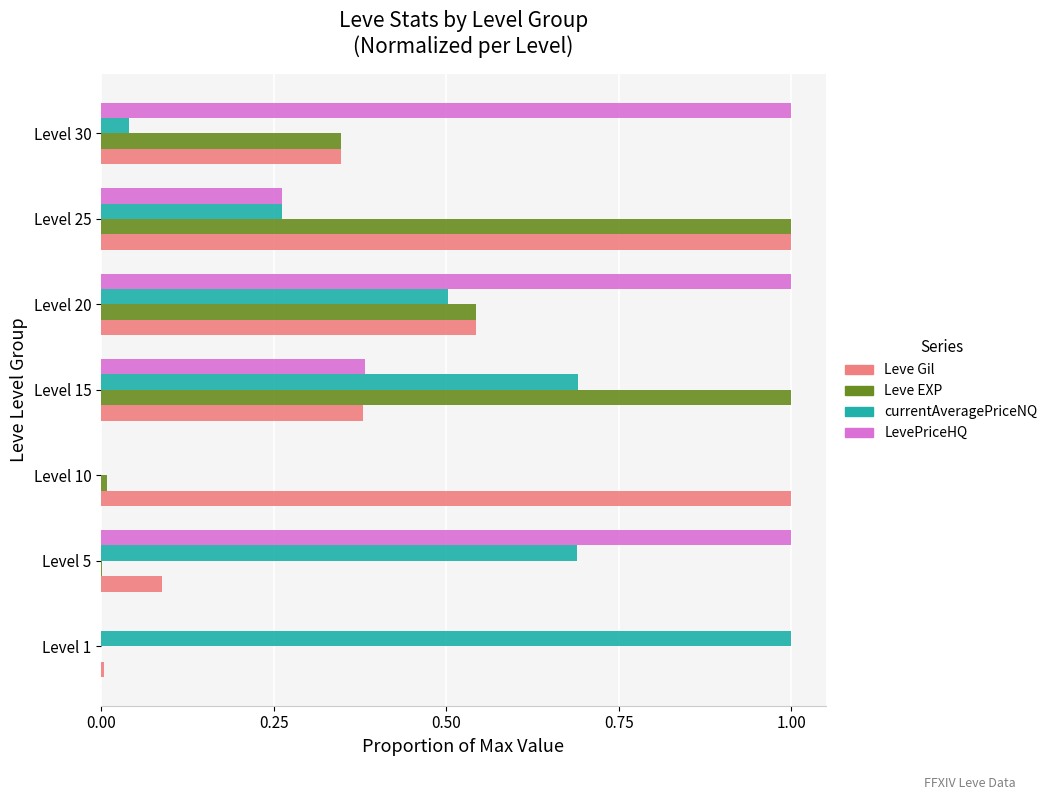

Is the value of LevePriceHQ at Level 30 greater than the value of Leve EXP at Level 10?

Yes